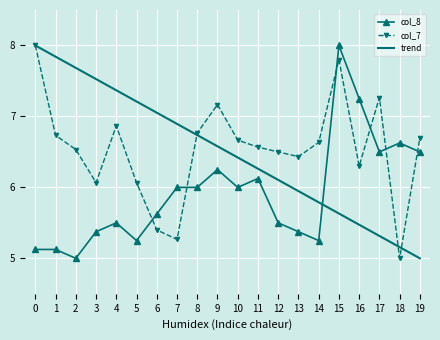

The trend series shows 5.6 at 15. True or false?

True